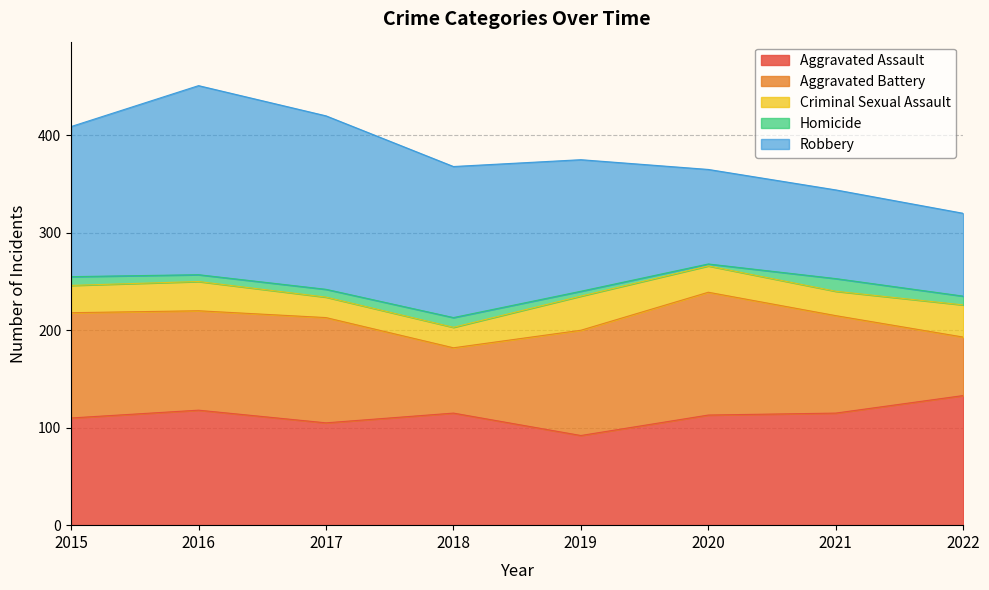

Reading left to right, transcribe all the data shown in this chart.

Aggravated Assault: 110	118	105	115	92	113	115	133
Aggravated Battery: 108	102	108	67	108	126	100	60
Criminal Sexual Assault: 28	30	21	21	35	27	25	33
Homicide: 9	7	8	10	5	2	13	9
Robbery: 154	194	178	155	135	97	91	85